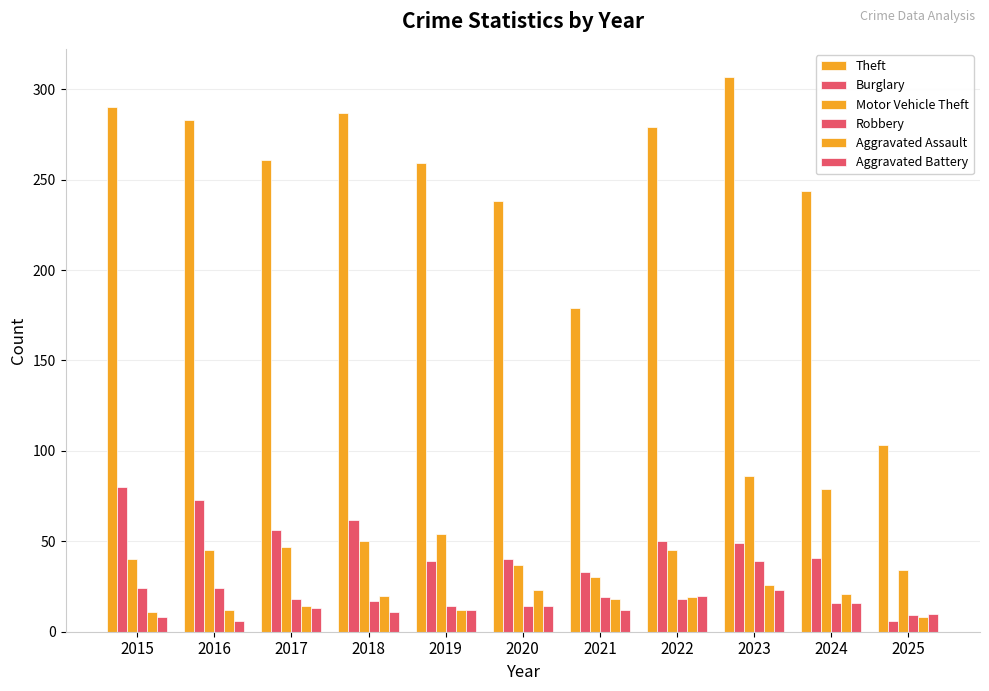

How many series are shown in this chart?

6